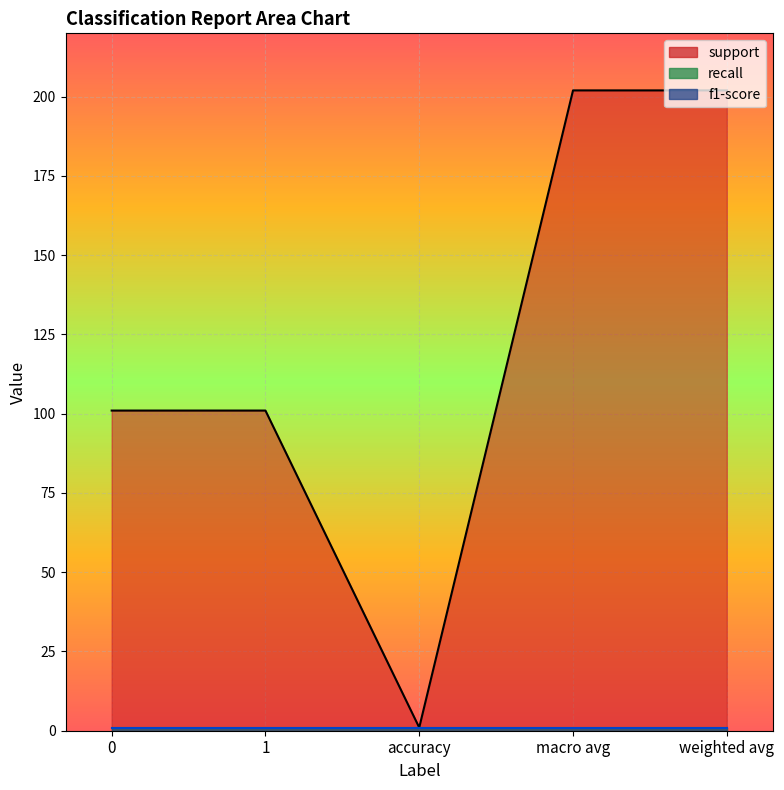

True or false: f1-score has more than 1 points higher than both neighbors.

False